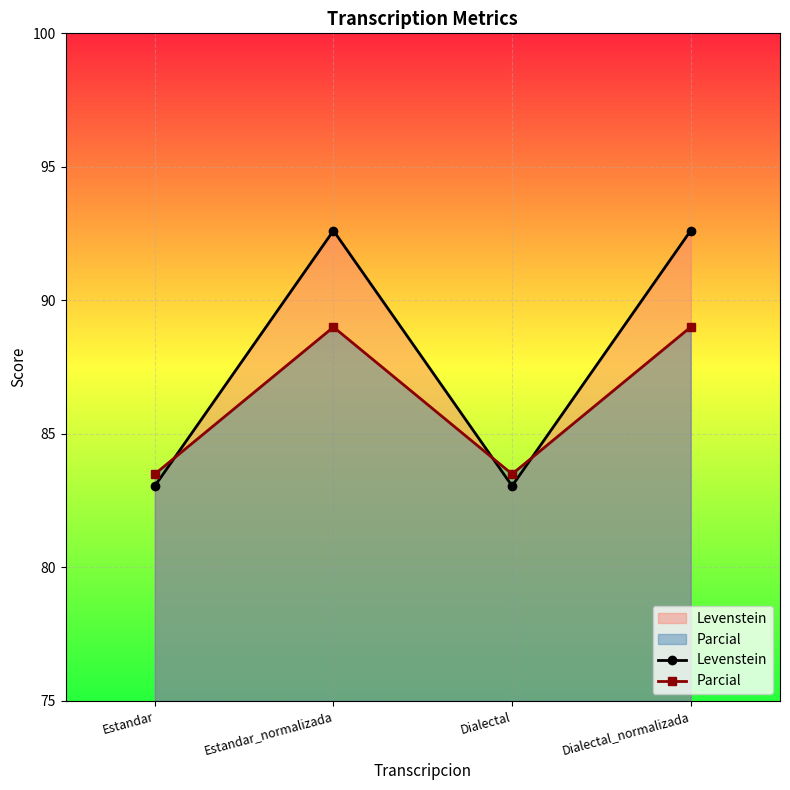

How many data points in Levenstein are less than 92?

2